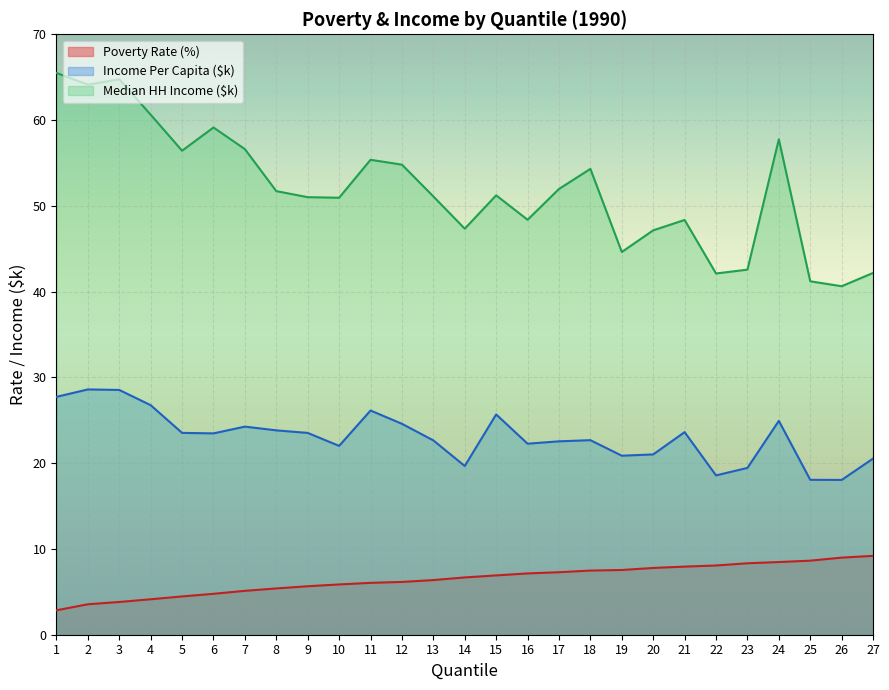

Which series changed the most between 3 and 27?

Median HH Income ($k)